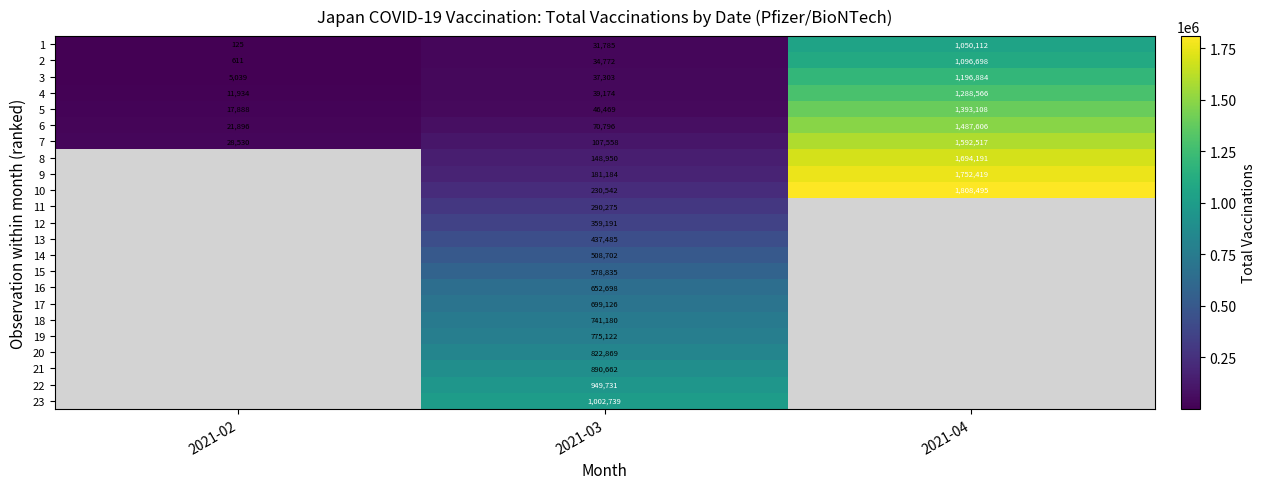

What is the difference between the highest and lowest values at 2021-03?

970954